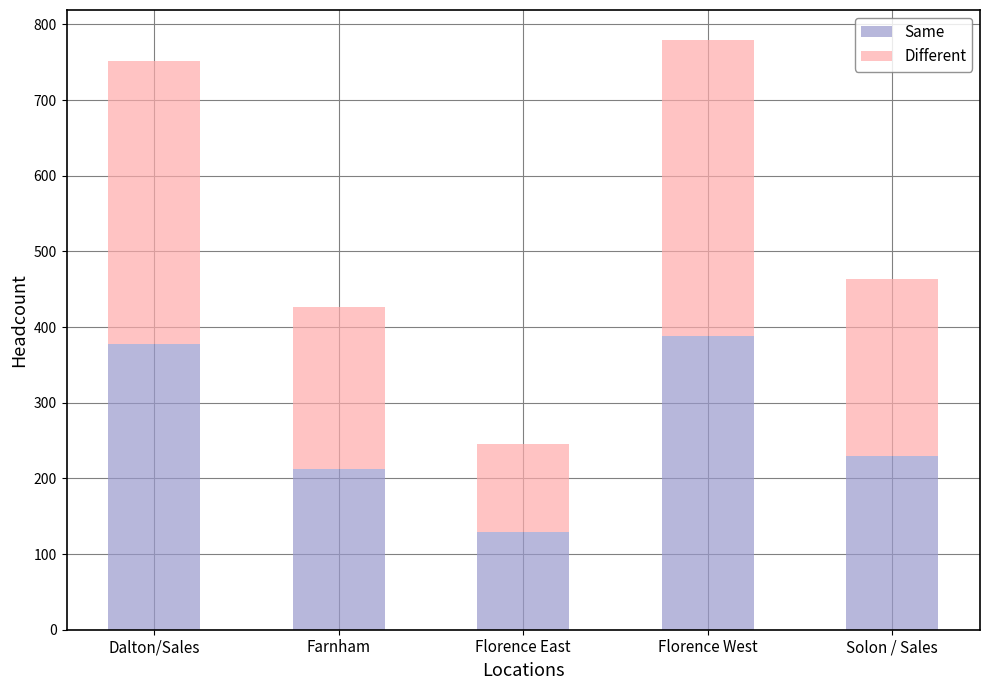

What is the maximum value for Same?

388